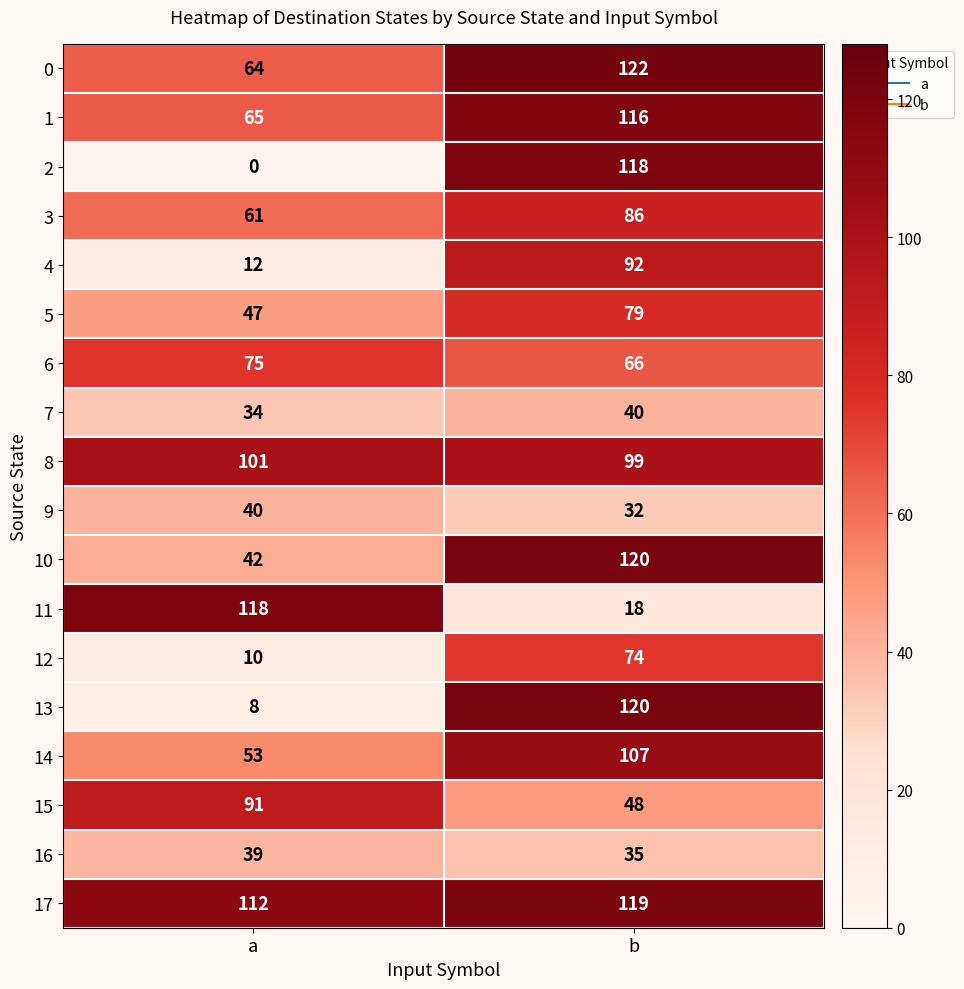

Where is 3 nearest to the value 73?

a